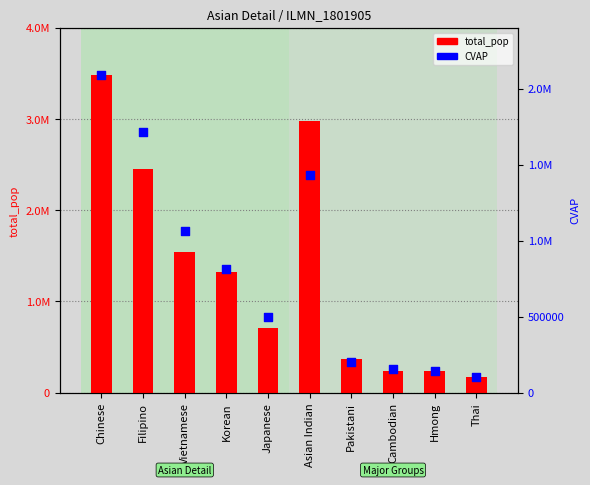

At which category is the sum across all series the highest?

Chinese